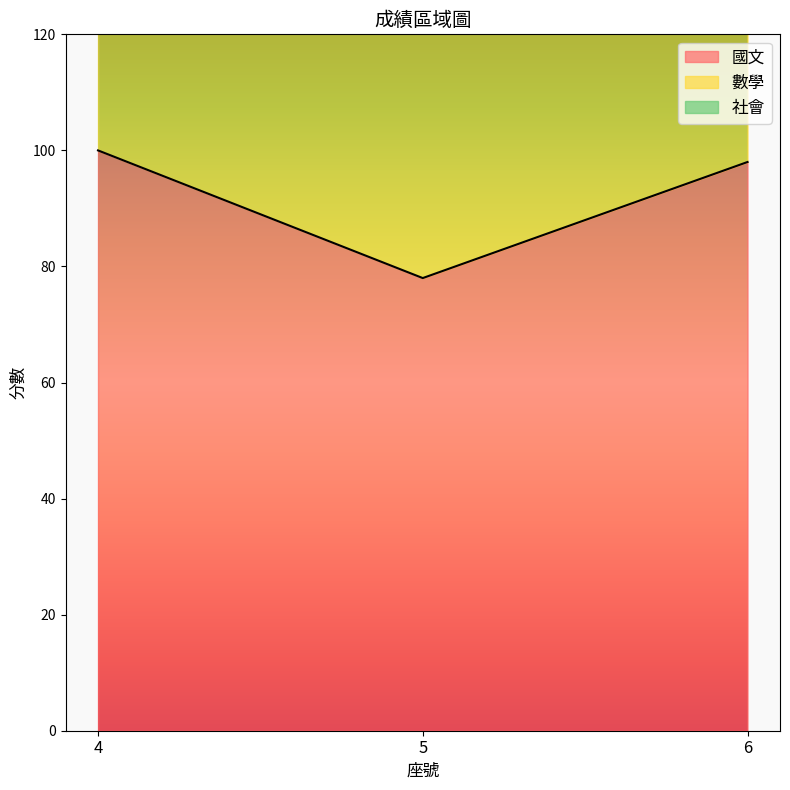

At which label does 國文 reach its minimum?

5